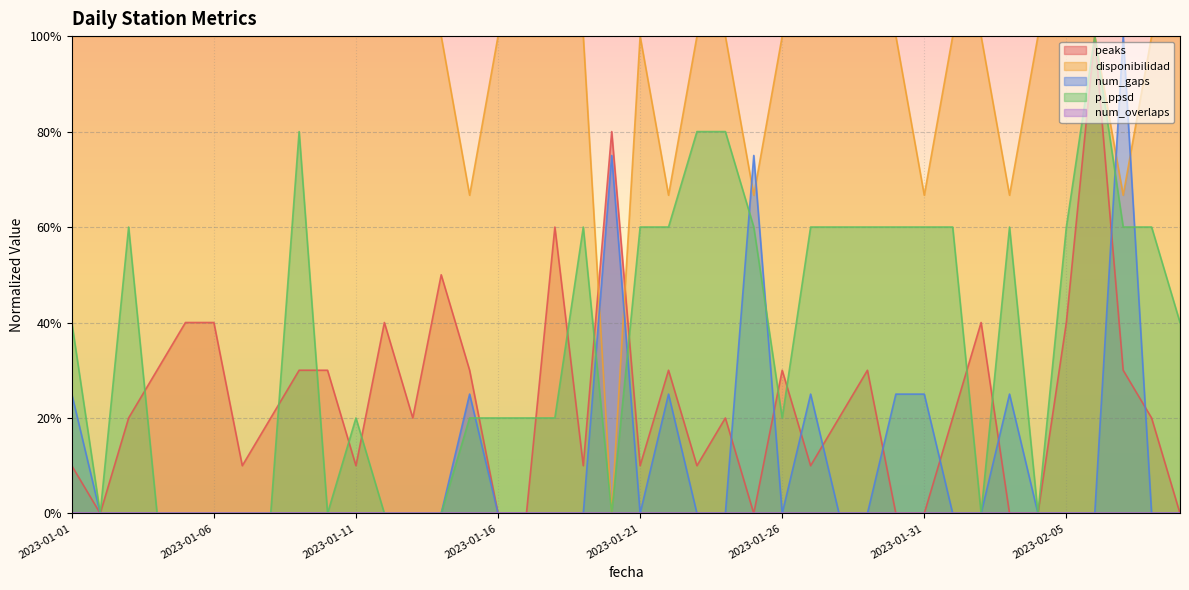

List the series in order of their peak value, lowest first.

peaks, disponibilidad, num_gaps, p_ppsd